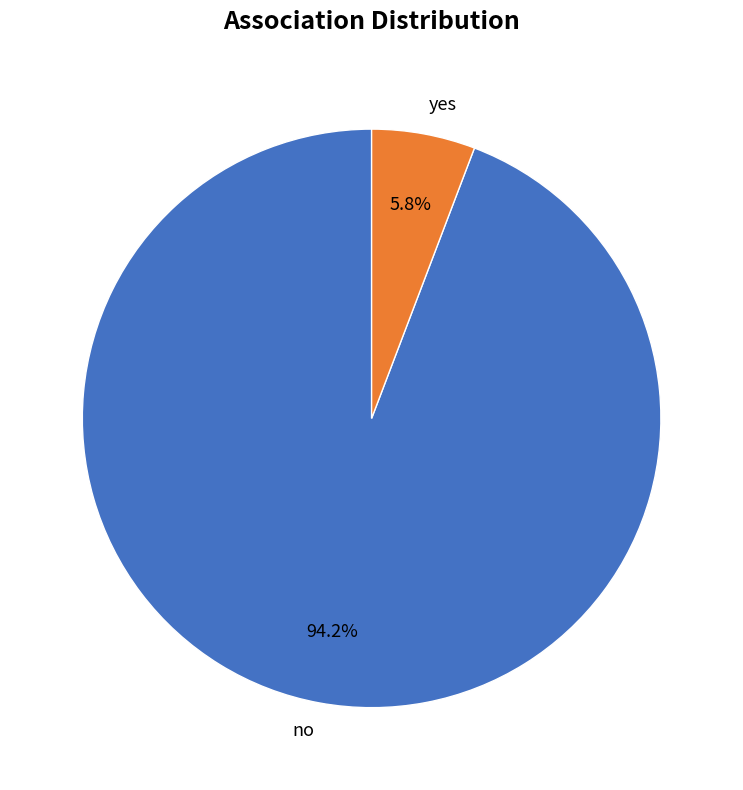

The no slice represents 94% of the pie. True or false?

True